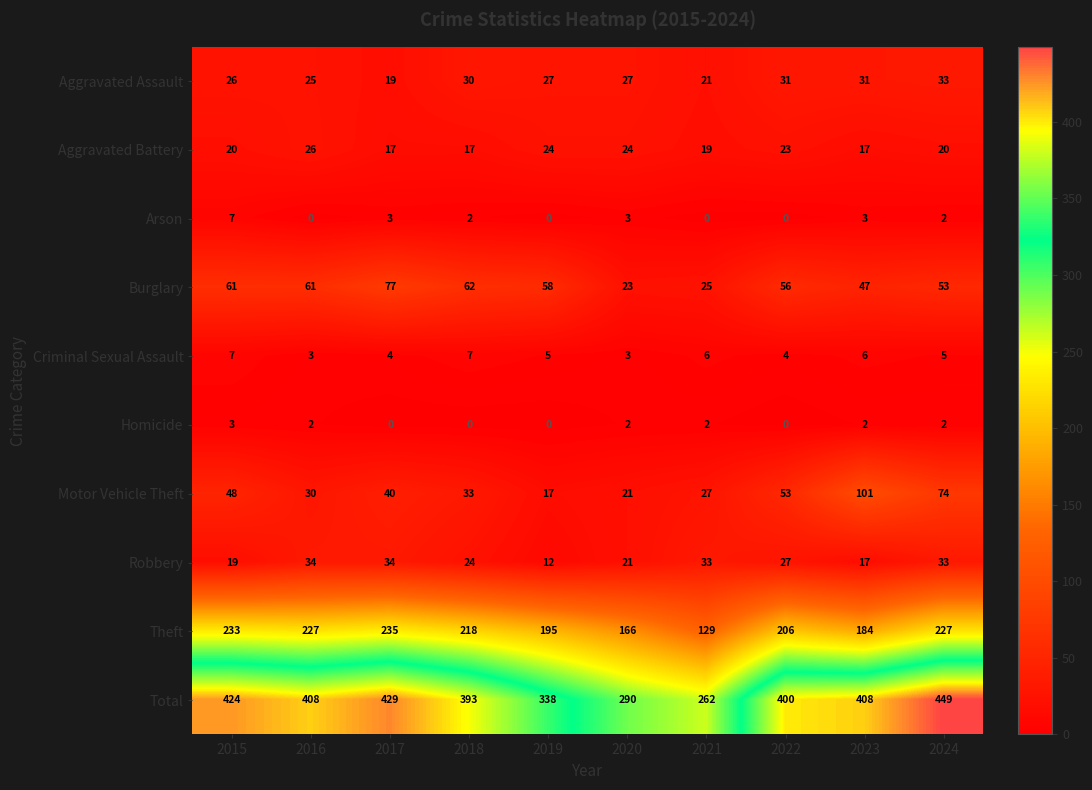

Which category has the highest value across all series?

2024